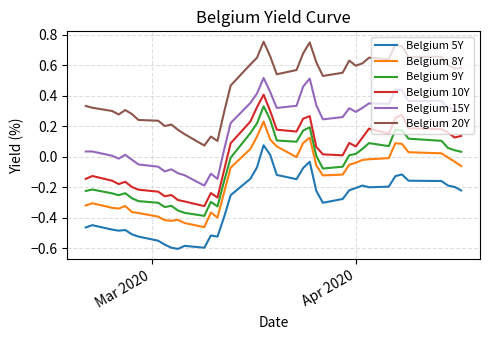

How many series are shown in this chart?

6